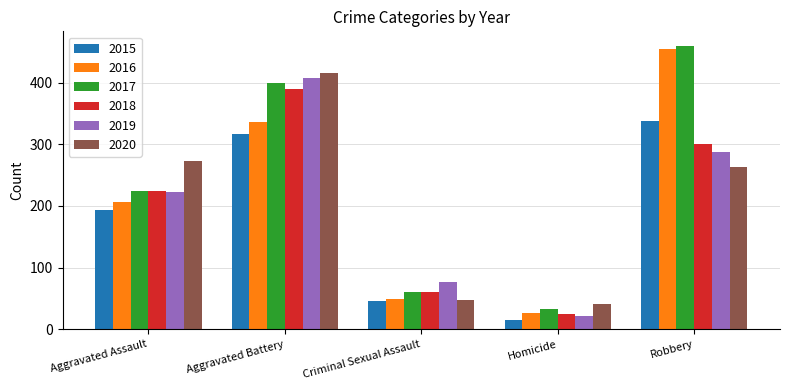

What is the smallest value displayed?

15